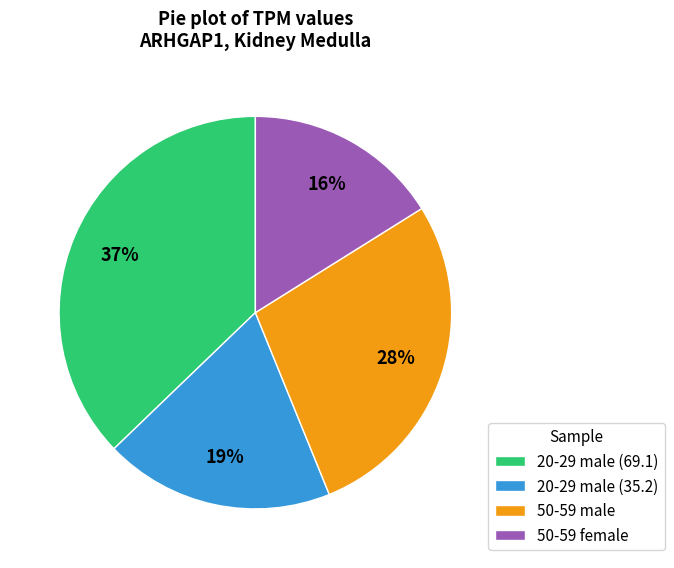

Is there any slice that represents more than half of the pie?

No